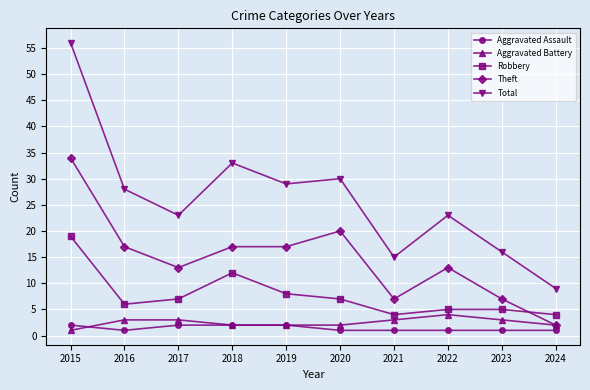

Where is the first local minimum for Total?

2017